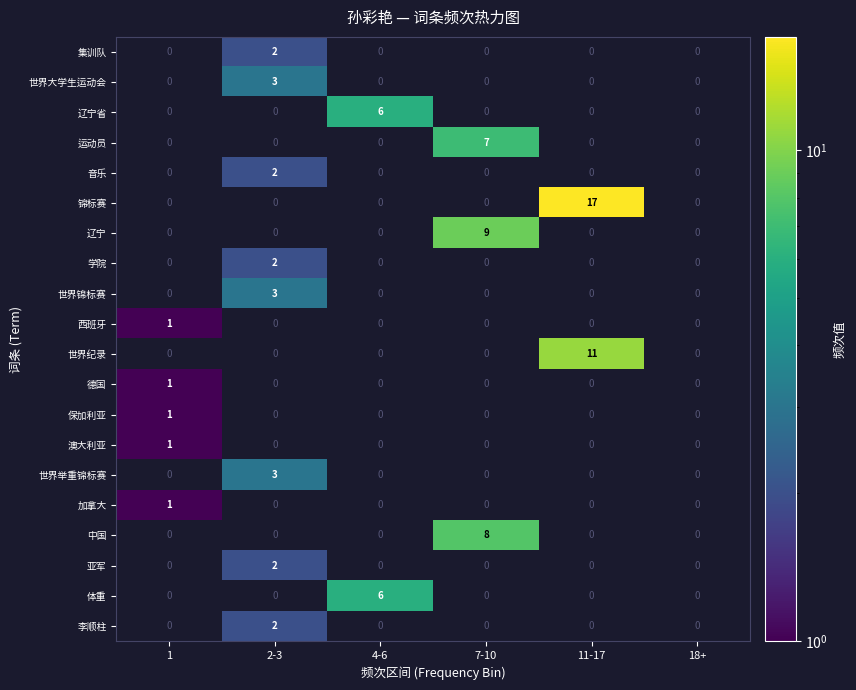

Between 7-10 and 11-17, which series saw the biggest shift?

锦标赛